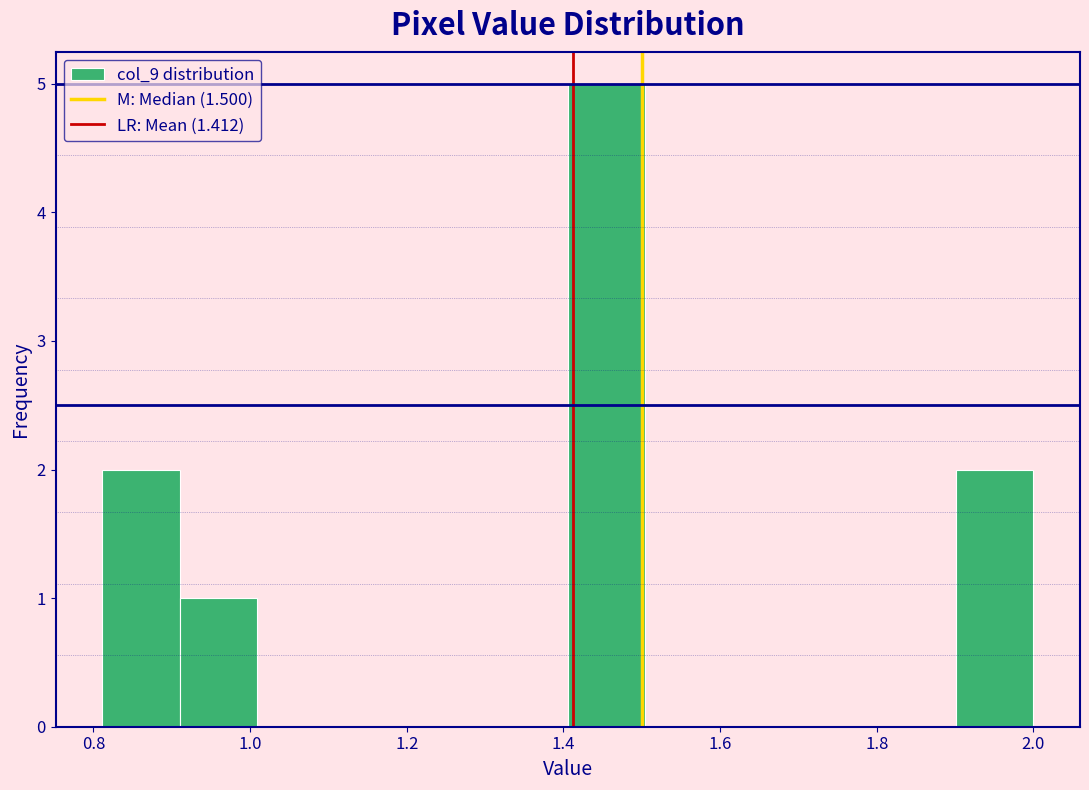

Which range on the x-axis has the tallest bar?

1.40 to 1.50